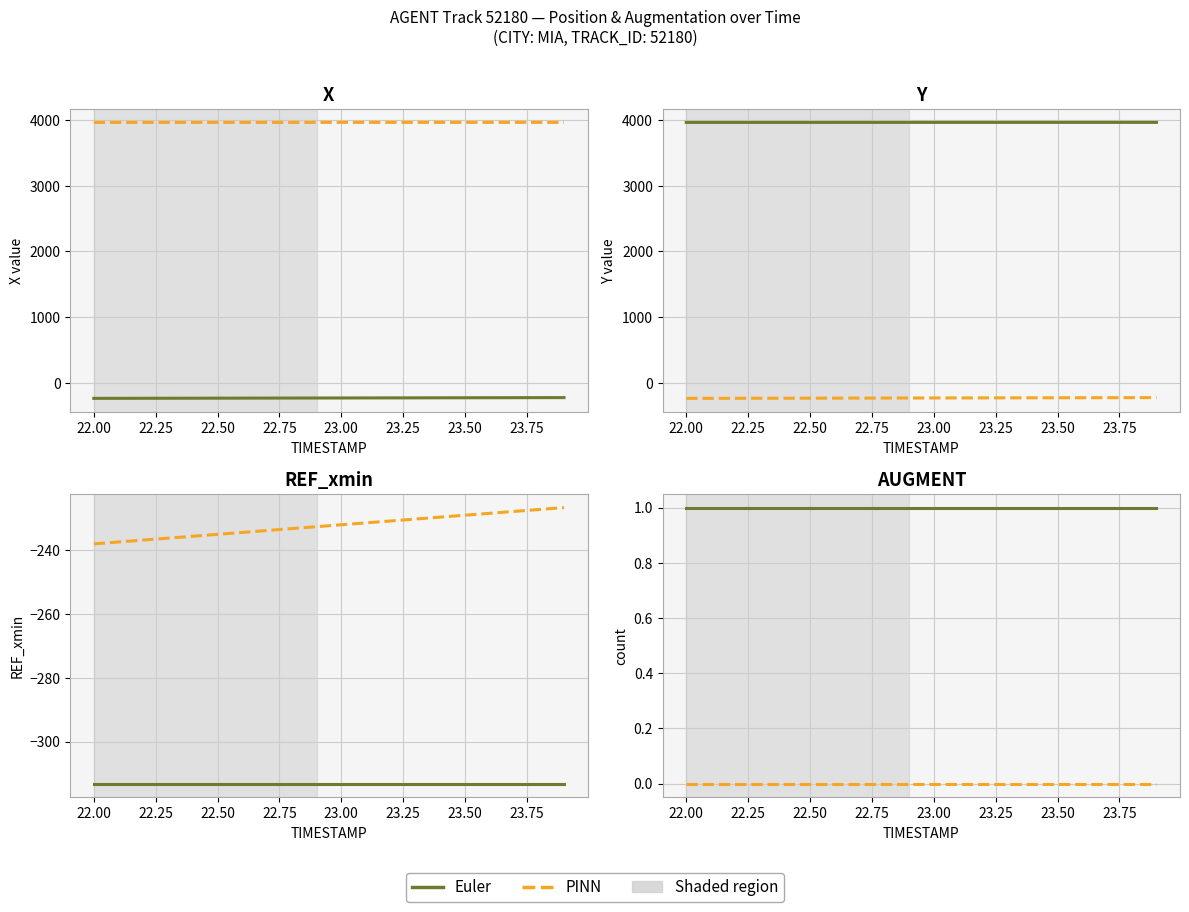

Rank the series by their average value, from lowest to highest.

PINN (dashed), Euler (solid)